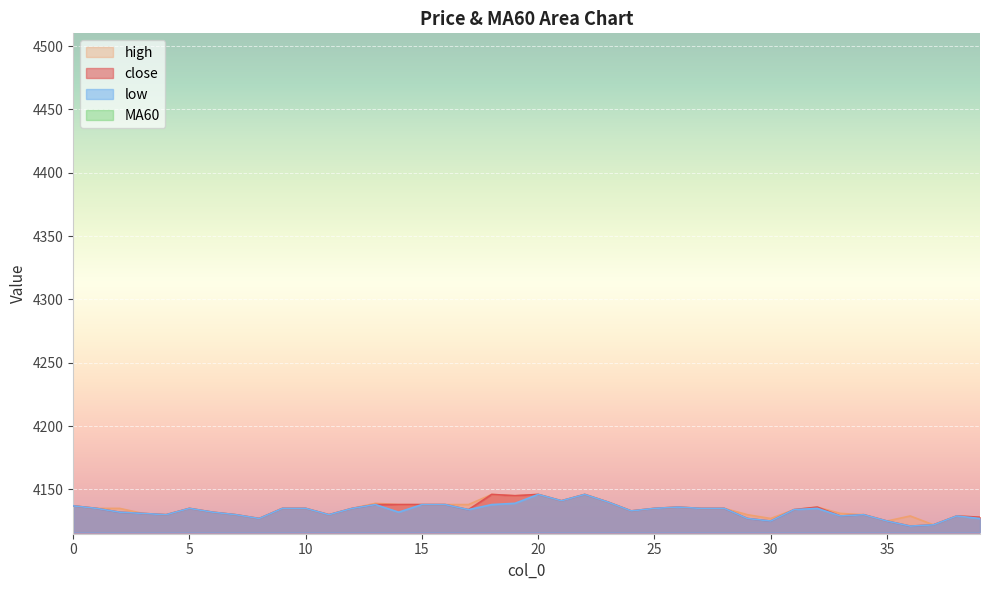

Reading left to right, extract all data points from this chart.

close: 4137	4135	4132	4131	4130	4135	4132	4130	4127	4135	4135	4130	4135	4138	4138	4138	4138	4134	4146	4145	4146	4141	4146	4140	4133	4135	4136	4135	4135	4127	4125	4134	4136	4129	4130	4125	4121	4122	4129	4128
high: 4137	4135	4135	4131	4130	4135	4132	4130	4127	4135	4135	4130	4135	4139	4138	4138	4138	4138	4146	4145	4146	4141	4146	4140	4133	4135	4136	4135	4135	4130	4127	4134	4136	4131	4130	4125	4129	4122	4129	4128
low: 4137	4135	4132	4131	4130	4135	4132	4130	4127	4135	4135	4130	4135	4138	4132	4138	4138	4134	4138	4139	4146	4141	4146	4140	4133	4135	4136	4135	4135	4127	4125	4134	4135	4129	4130	4125	4121	4122	4129	4127
MA60: 371	373	376	377	378	383	386	388	391	399	399	404	409	412	412	412	412	416	428	429	430	435	440	446	453	455	456	457	457	465	467	476	478	485	486	491	495	496	503	504